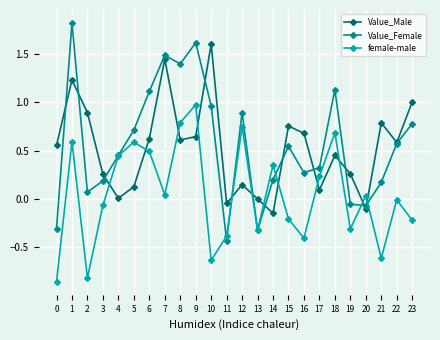

The Value_Male series shows 2.4 at 10. True or false?

False